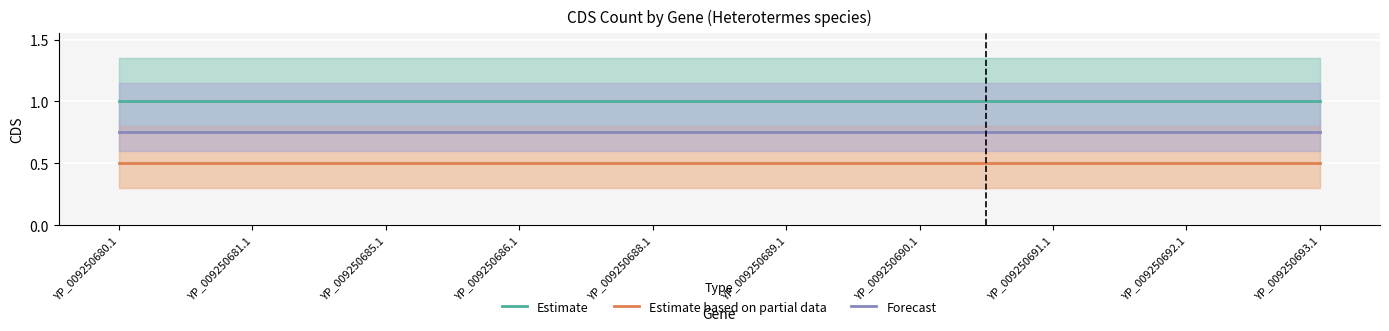

True or false: Estimate based on partial data and Forecast intersect in this chart.

False